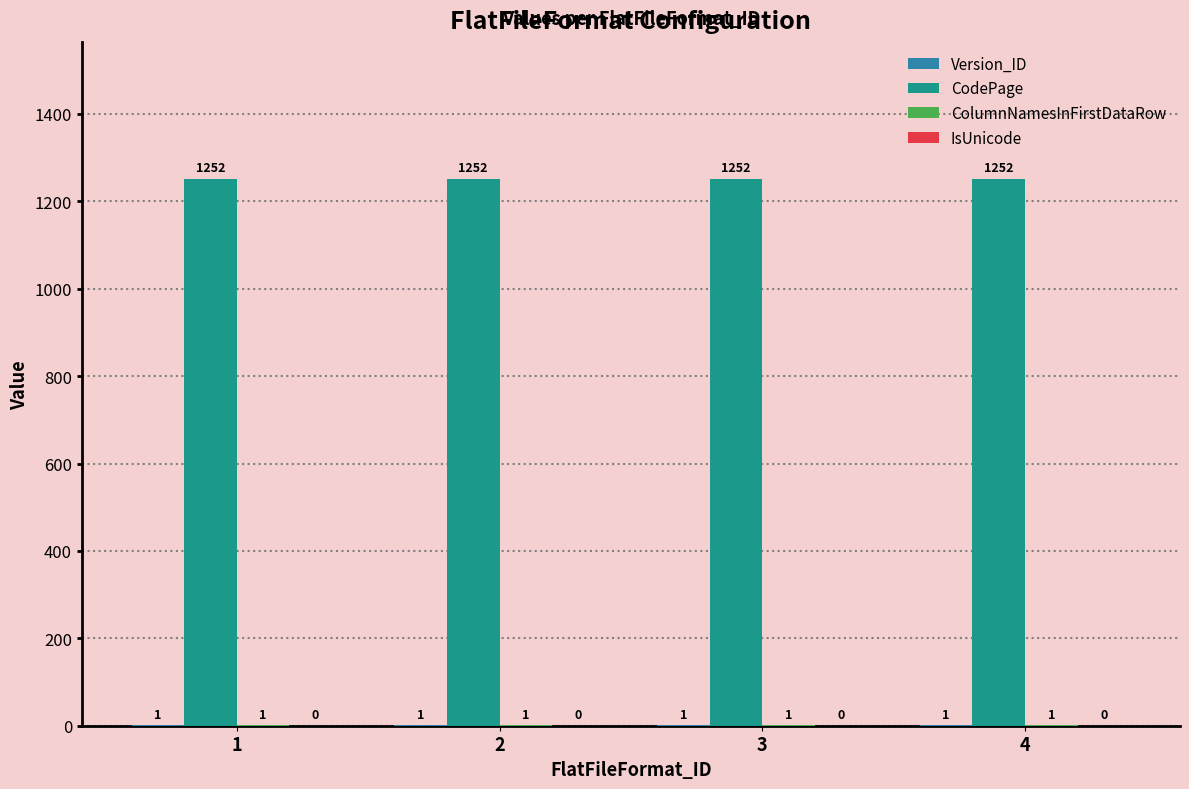

The value of CodePage at 1 is 559. True or false?

False